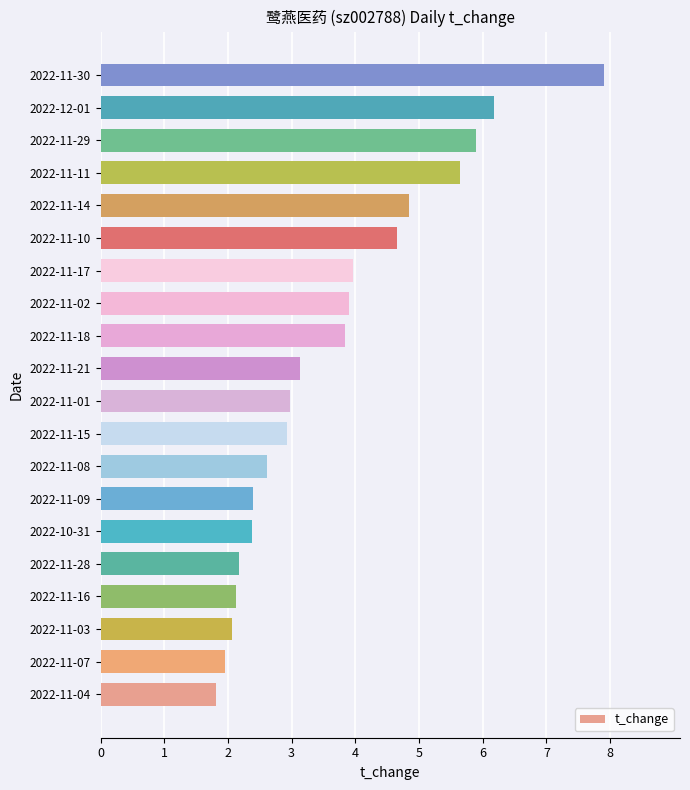

What is the difference between the maximum and minimum values?

6.1